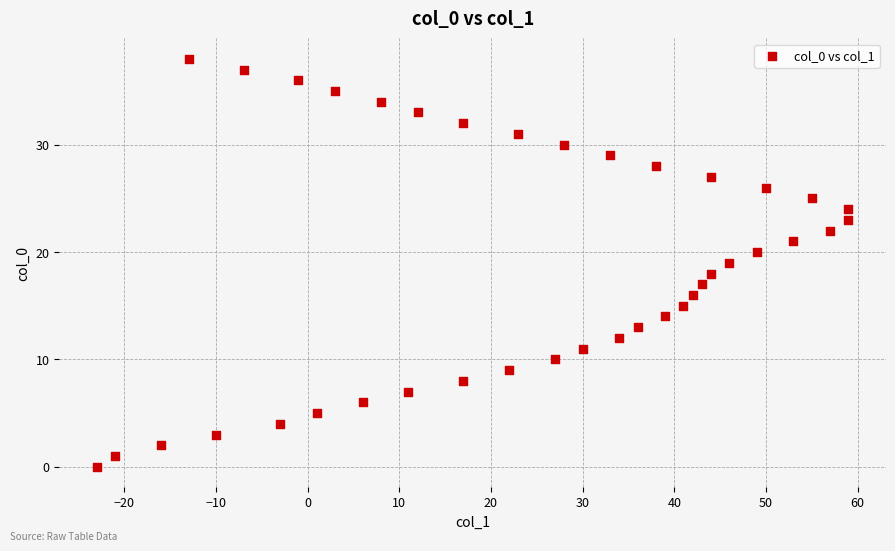

What is the range of Y values (max minus min)?

38